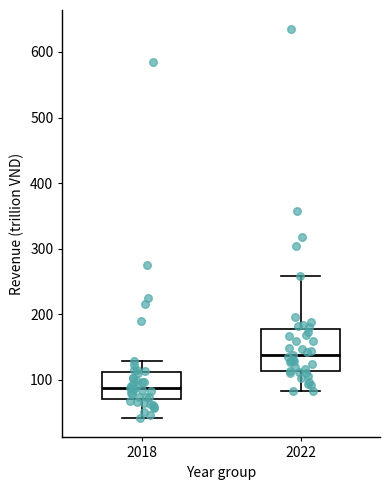

Comparing the boxes themselves (not the whiskers), which one is the tallest?

2022